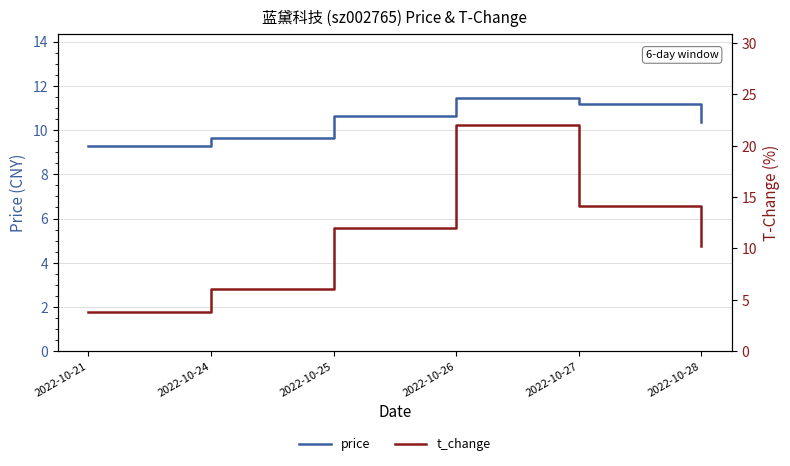

What is the average value of the t_change series?

11.4